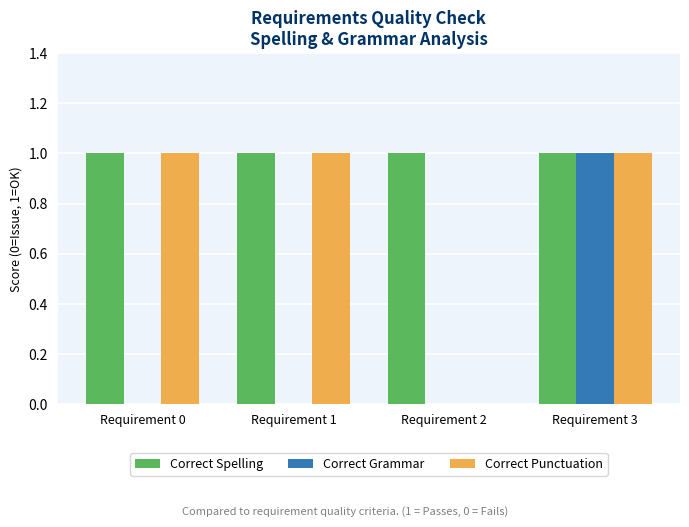

What is the sum of all Correct Punctuation values?

3